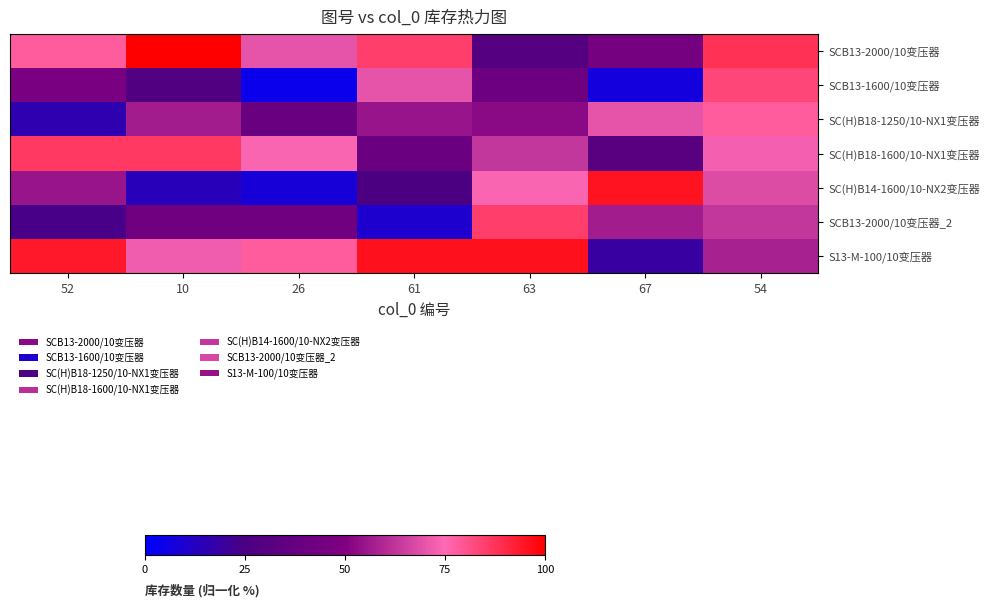

Which series has the largest range (max minus min)?

SC(H)B14-1600/10-NX2变压器